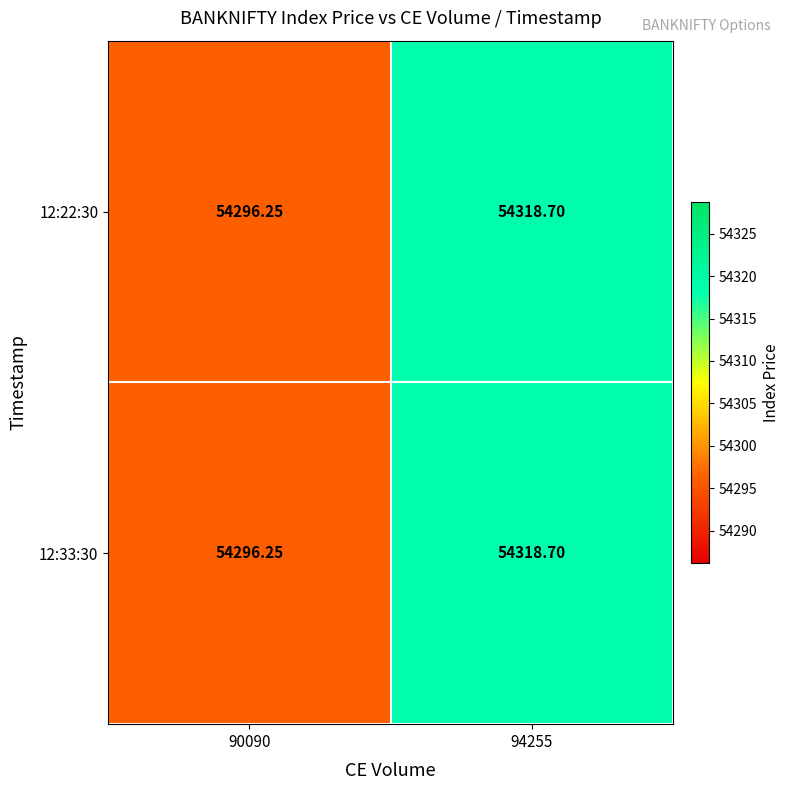

Is the value of 12:22:30 at 90090 greater than the value of 12:33:30 at 94255?

No